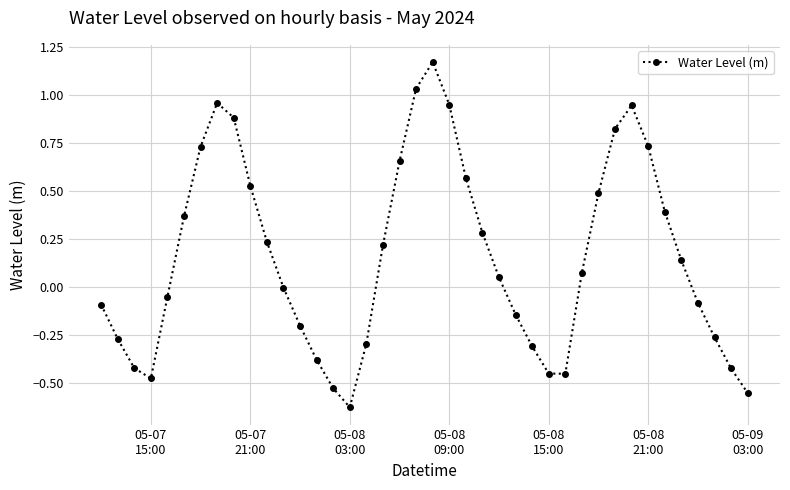

How many interior local valleys (lower than both neighbors) does the data have?

3